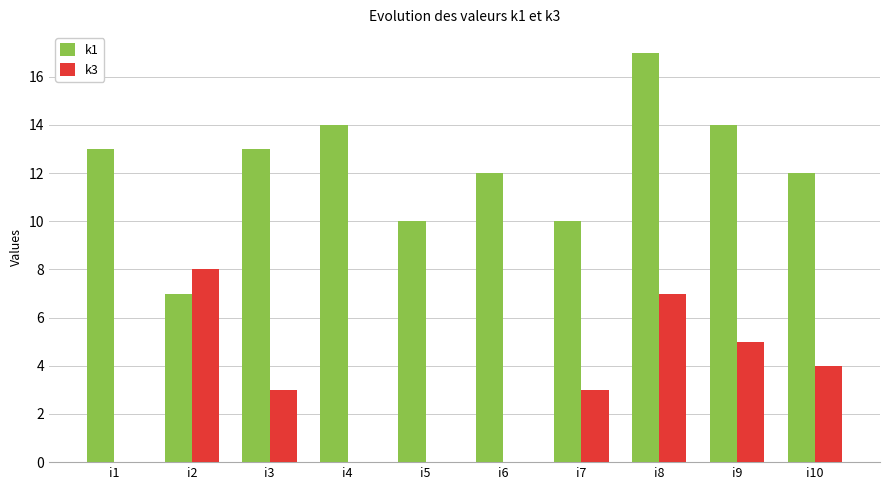

The k3 series shows 10 at i8. True or false?

False